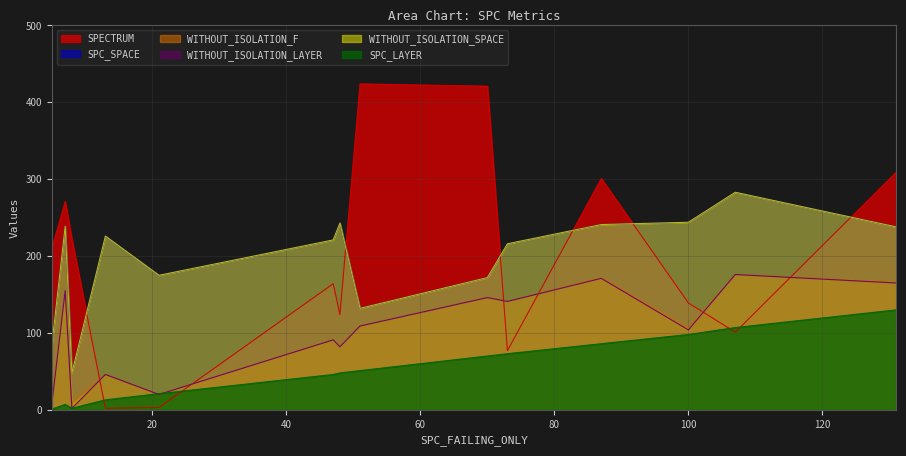

Which series has the largest total across all categories?

SPECTRUM